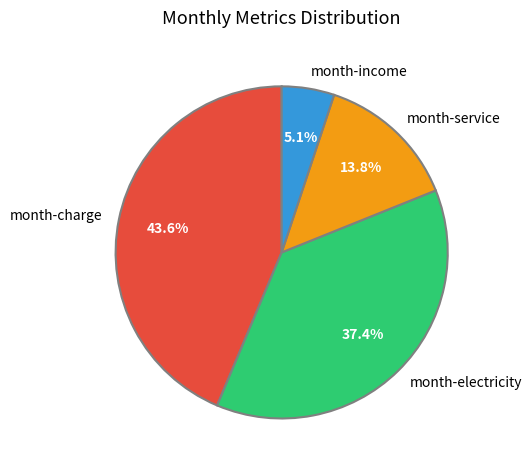

What portion of the pie excludes month-electricity?

62.6%